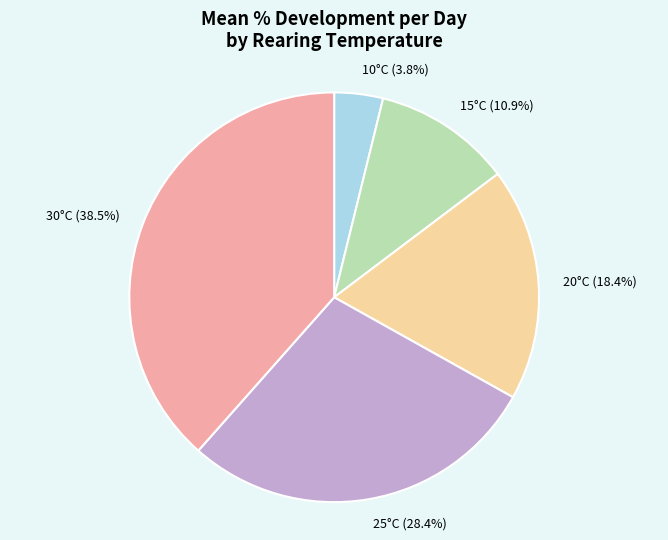

How many slices are in this pie chart?

5